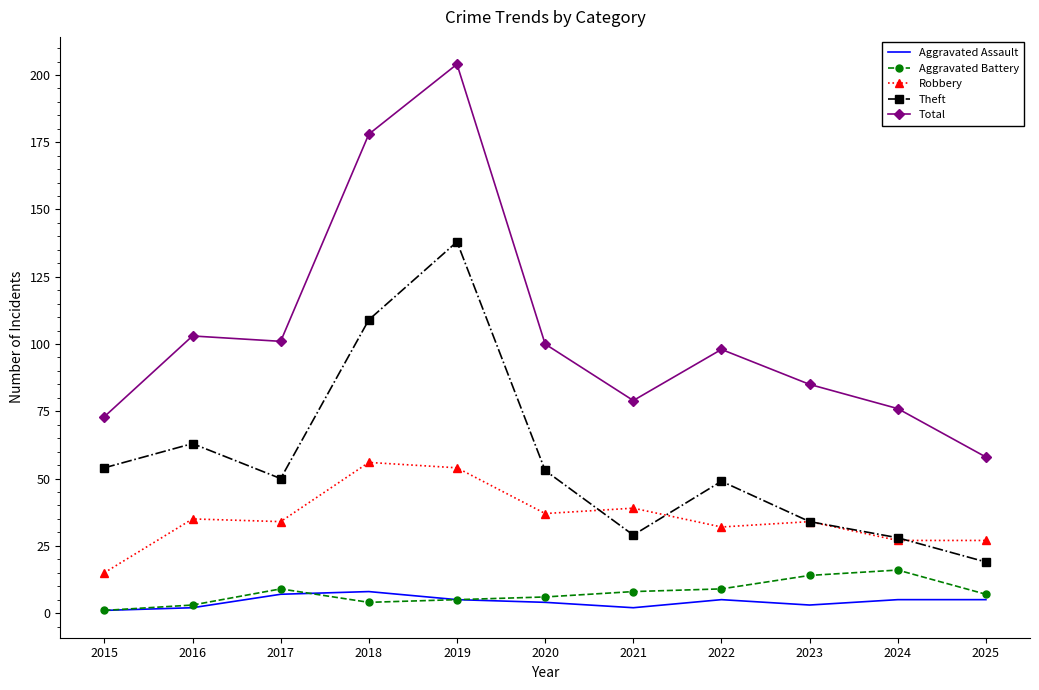

Is the value of Aggravated Assault at 2021 greater than the value of Robbery at 2018?

No